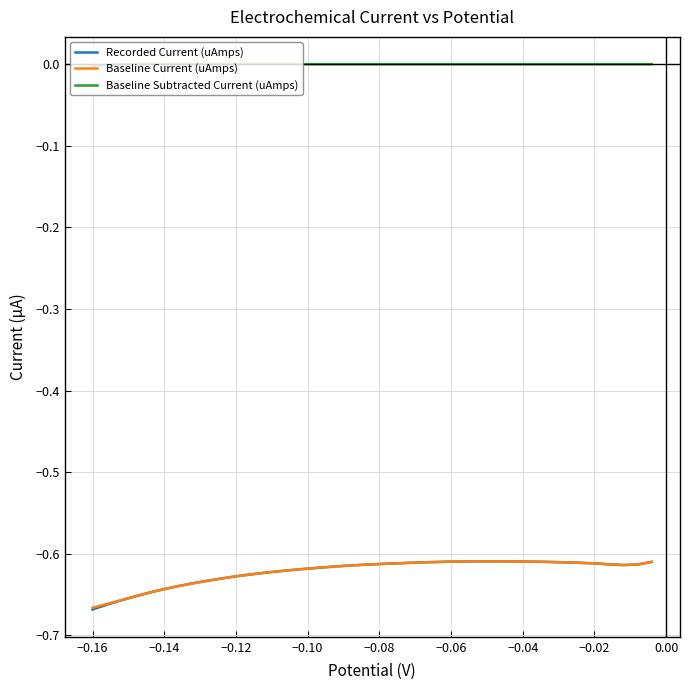

Reading left to right, transcribe all the data shown in this chart.

Recorded Current (uAmps): -0.6	-0.6	-0.6	-0.6	-0.6	-0.6	-0.6	-0.6	-0.6	-0.6	-0.6	-0.6	-0.6	-0.6	-0.6	-0.6	-0.6	-0.6	-0.6	-0.6	-0.6	-0.6	-0.6	-0.6	-0.6	-0.6	-0.6	-0.6	-0.6	-0.6	-0.6	-0.6	-0.6	-0.6	-0.6	-0.6	-0.7	-0.7	-0.7	-0.7
Baseline Current (uAmps): -0.6	-0.6	-0.6	-0.6	-0.6	-0.6	-0.6	-0.6	-0.6	-0.6	-0.6	-0.6	-0.6	-0.6	-0.6	-0.6	-0.6	-0.6	-0.6	-0.6	-0.6	-0.6	-0.6	-0.6	-0.6	-0.6	-0.6	-0.6	-0.6	-0.6	-0.6	-0.6	-0.6	-0.6	-0.6	-0.6	-0.7	-0.7	-0.7	-0.7
Baseline Subtracted Current (uAmps): 0.0	0.0	0.0	0.0	0.0	0.0	0.0	0.0	0.0	0.0	0.0	0.0	0.0	0.0	0.0	0.0	0.0	0.0	0.0	0.0	0.0	0.0	0.0	0.0	0.0	0.0	0.0	0.0	0.0	0.0	0.0	0.0	0.0	0.0	0.0	0.0	0.0	-0.0	-0.0	-0.0